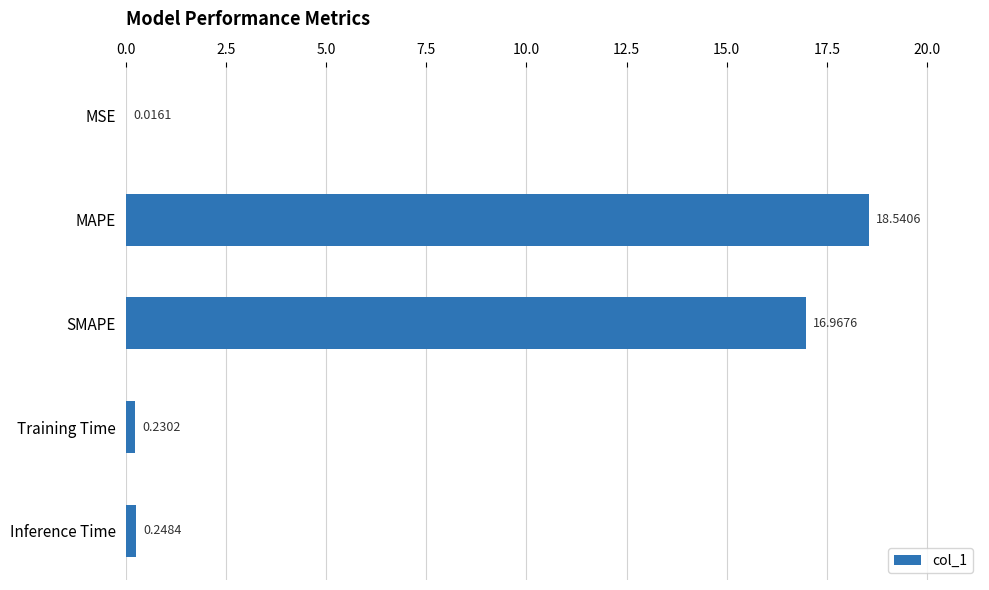

What is the change in value from MAPE to Inference Time?

-18.3